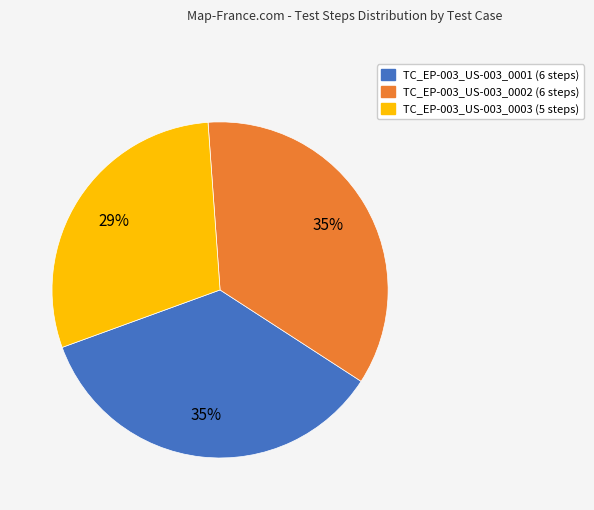

Does TC_EP-003_US-003_0001 represent more than half of the total?

No